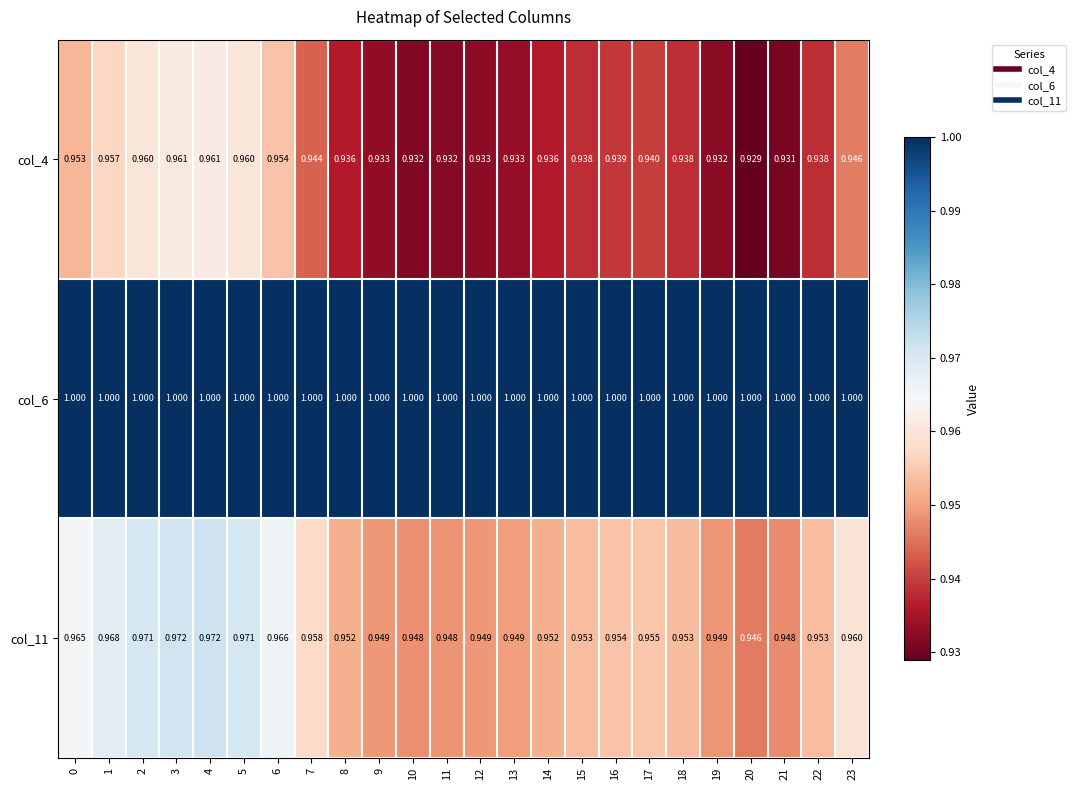

What is the spread (max minus min) of values at 23?

0.1